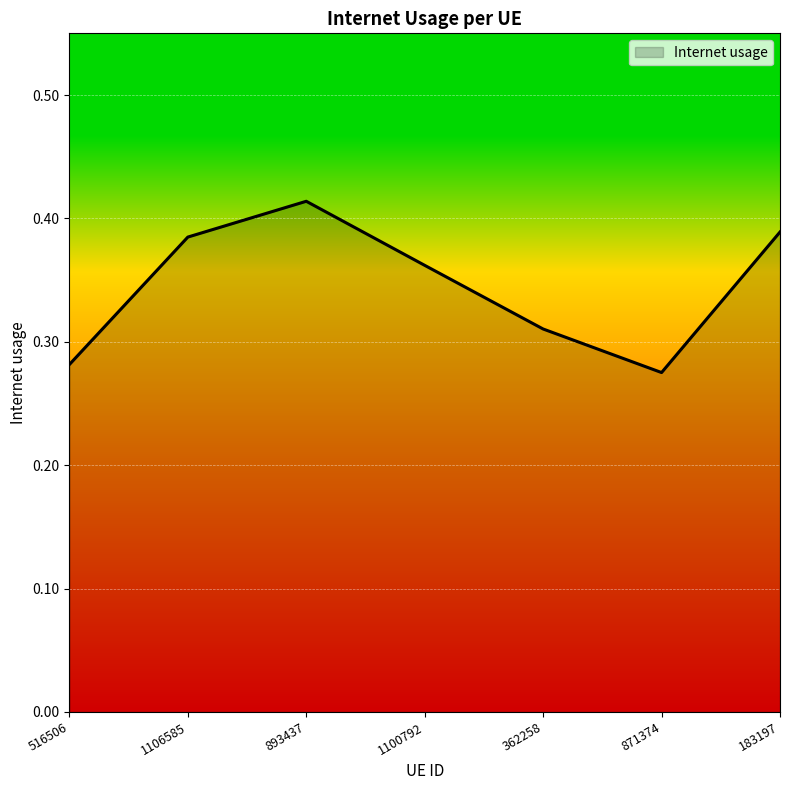

True or false: the data has more than 1 interior local peaks.

False